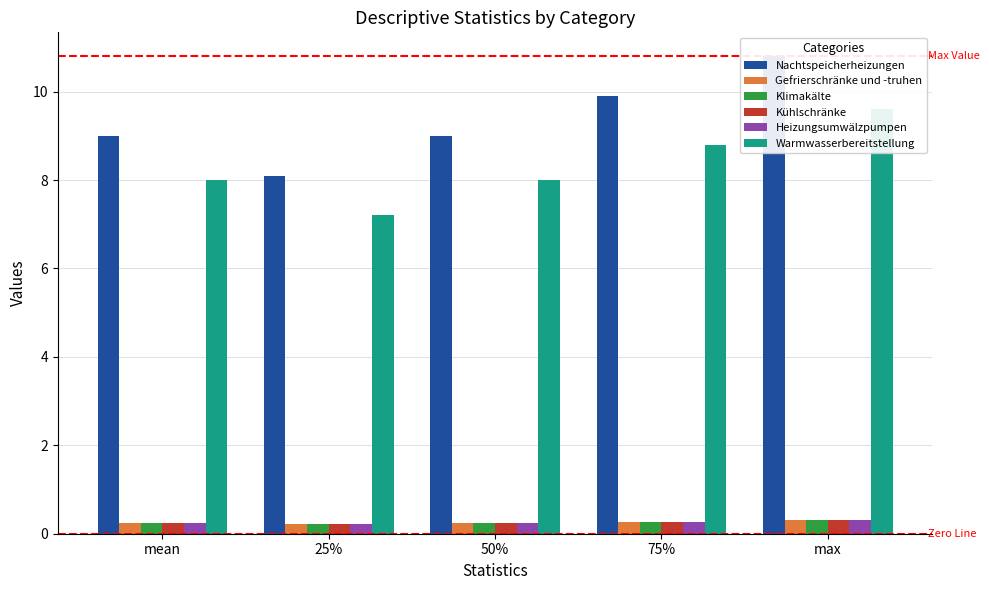

How many groups of bars are there?

5